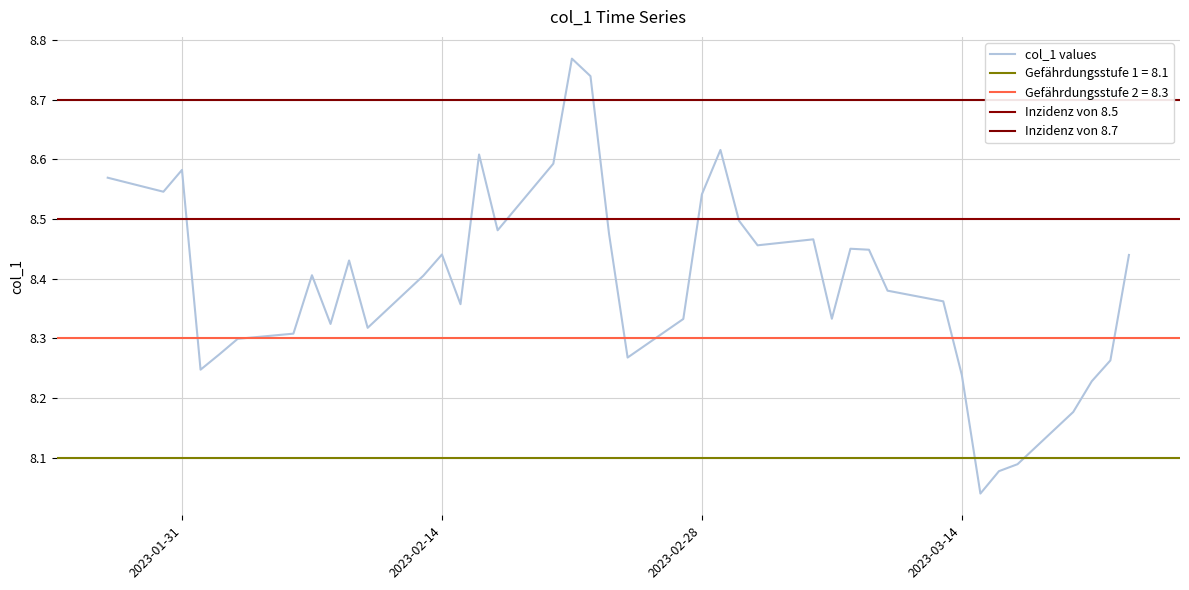

Reading left to right, extract all data points from this chart.

8.6	8.5	8.6	8.2	8.3	8.3	8.3	8.4	8.3	8.4	8.3	8.4	8.4	8.4	8.6	8.5	8.6	8.8	8.7	8.5	8.3	8.3	8.5	8.6	8.5	8.5	8.5	8.3	8.5	8.4	8.4	8.4	8.2	8.0	8.1	8.1	8.2	8.2	8.3	8.4